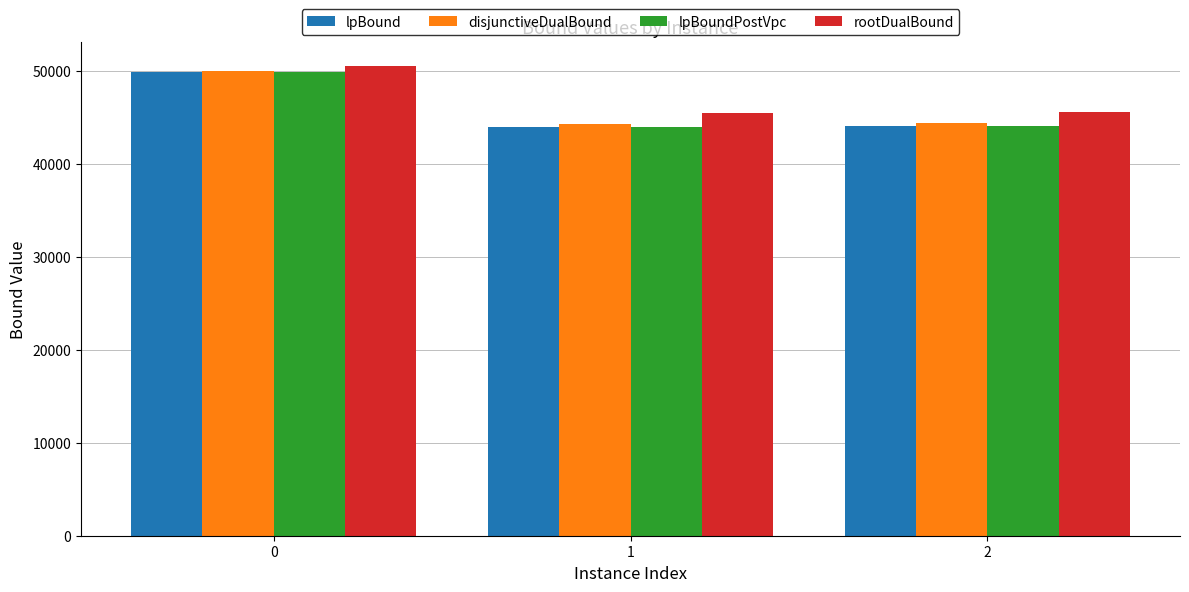

Which series has the largest range (max minus min)?

lpBoundPostVpc